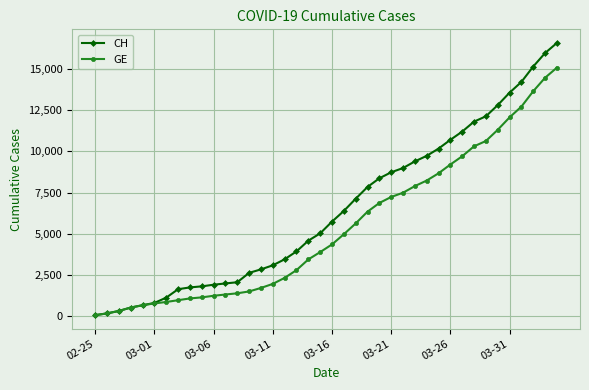

Which series has the largest total across all categories?

CH